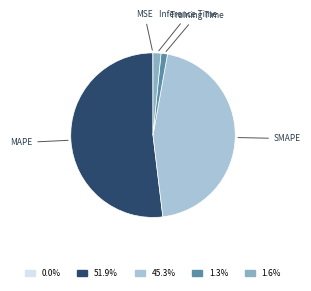

Combined, do MAPE and Training Time account for over 50%?

Yes